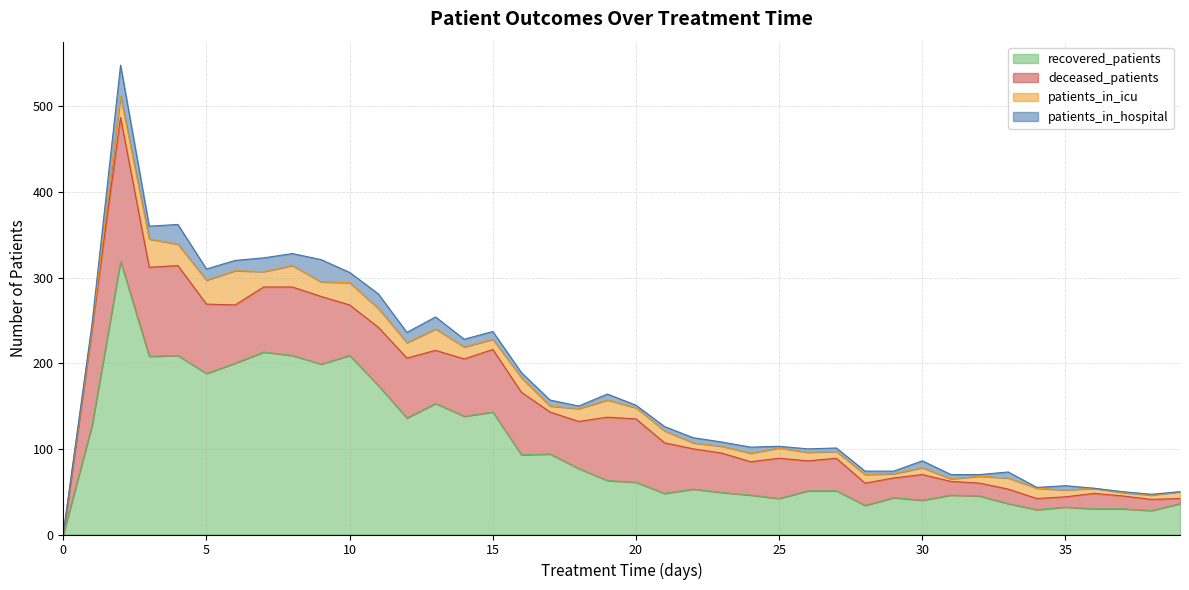

What is the sum of all recovered_patients values?

3982